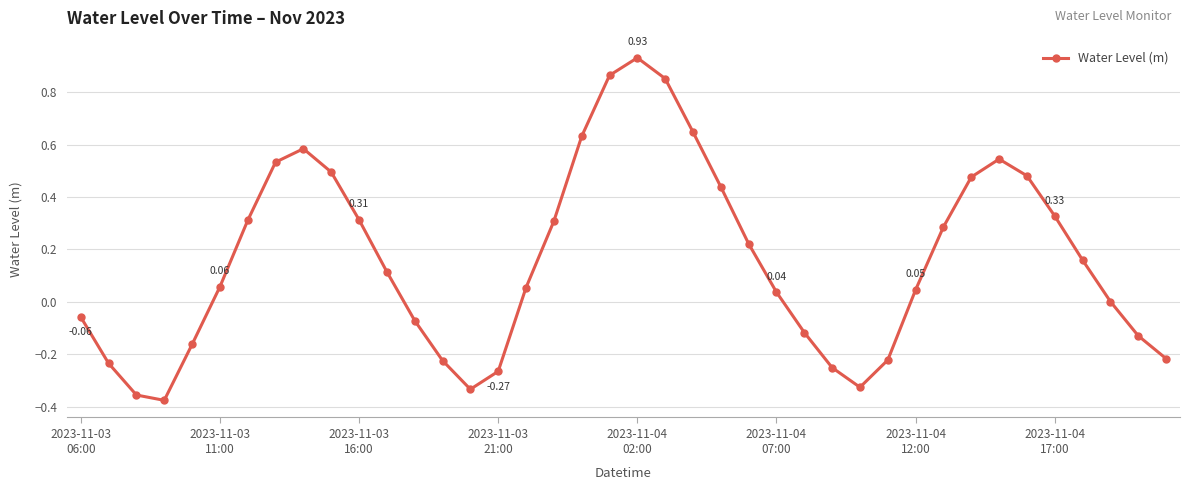

What is the sum of all values?

6.4